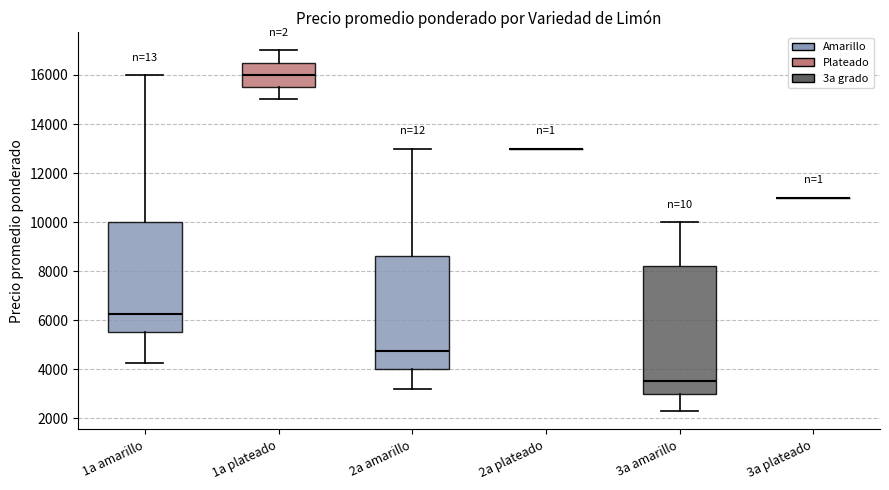

Comparing the boxes themselves (not the whiskers), which one is the tallest?

3a amarillo